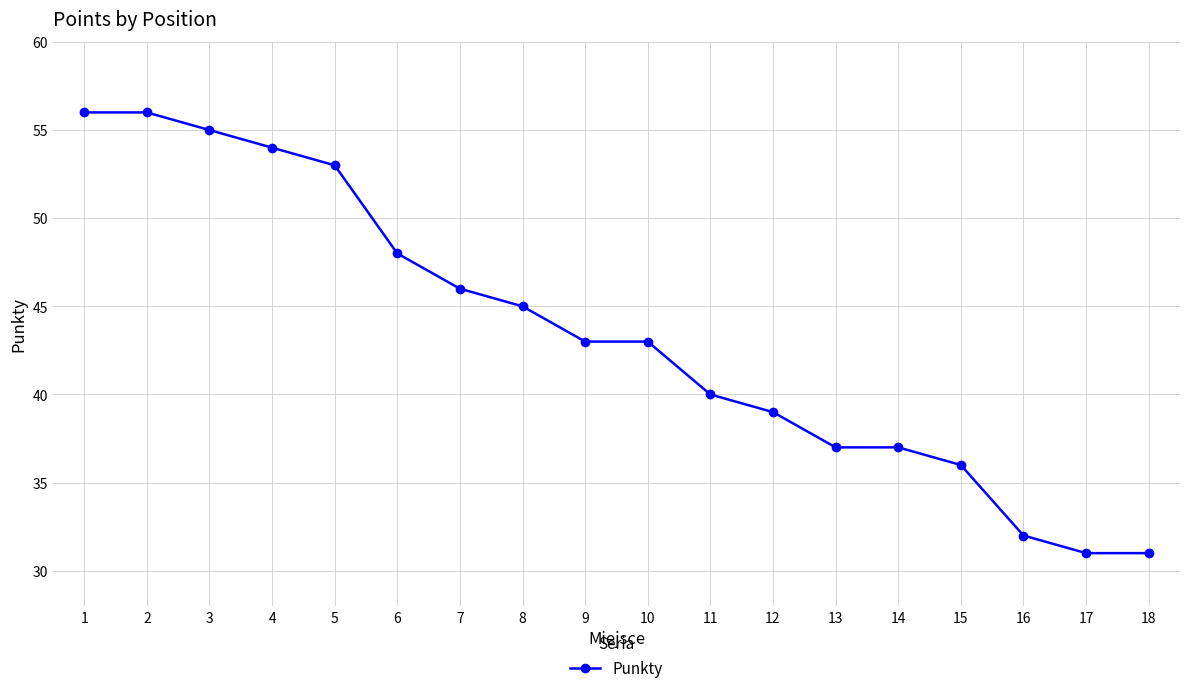

What is the average value?

43